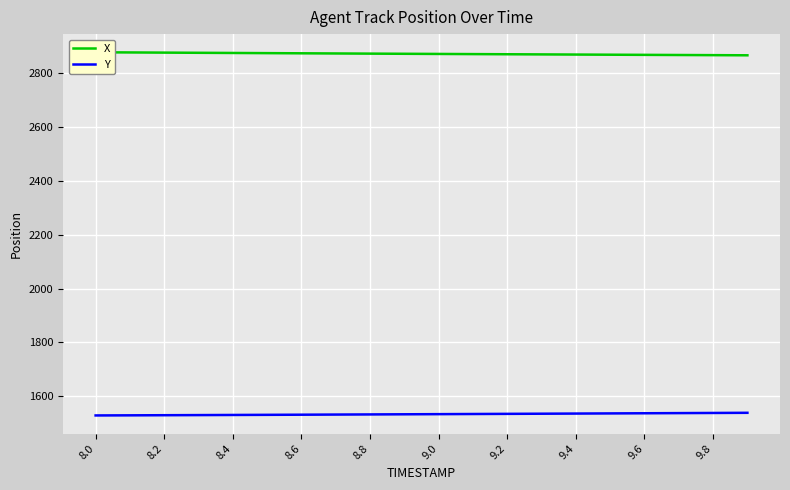

What is the value of the X point at the 6th from the left?

2875.7